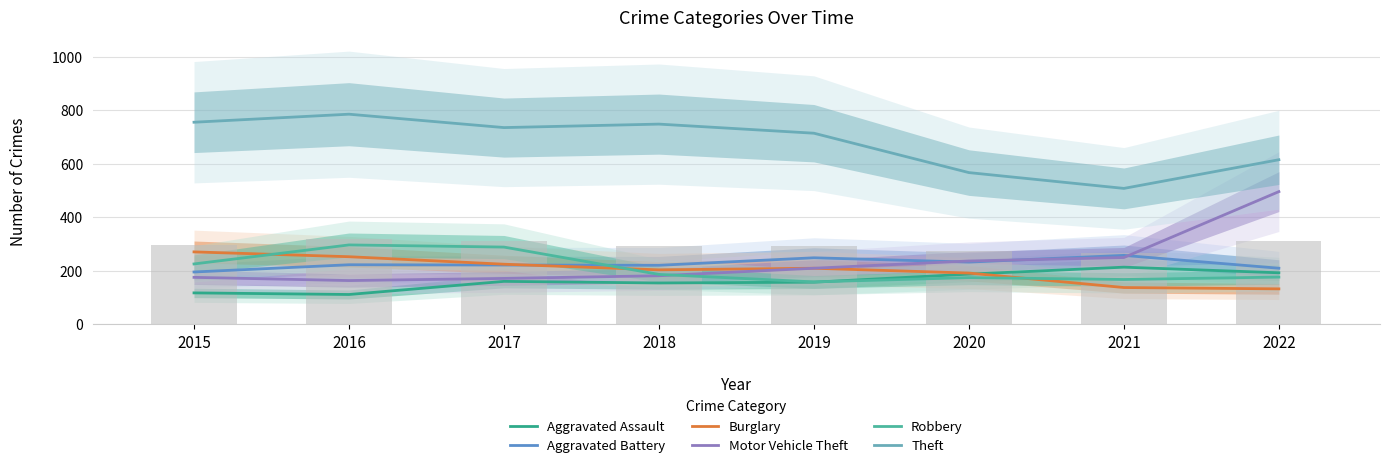

Rank the categories by Burglary value from lowest to highest.

2022, 2021, 2020, 2018, 2019, 2017, 2016, 2015